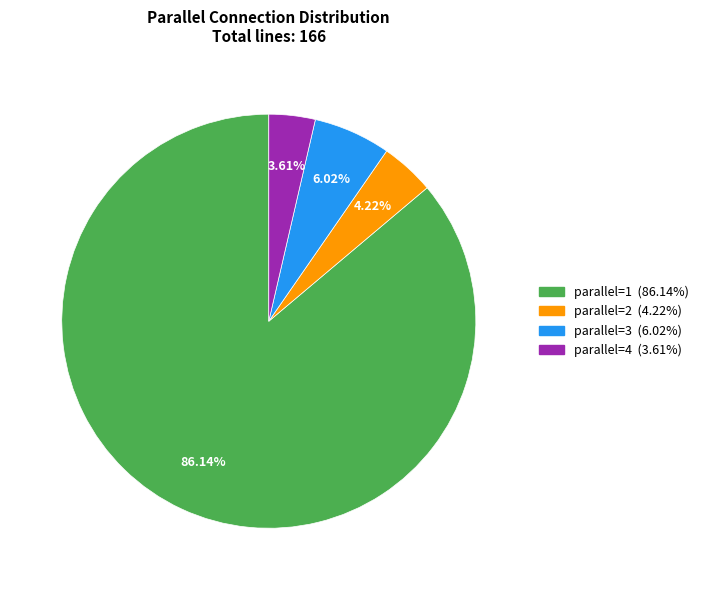

Does any single category account for the majority?

Yes